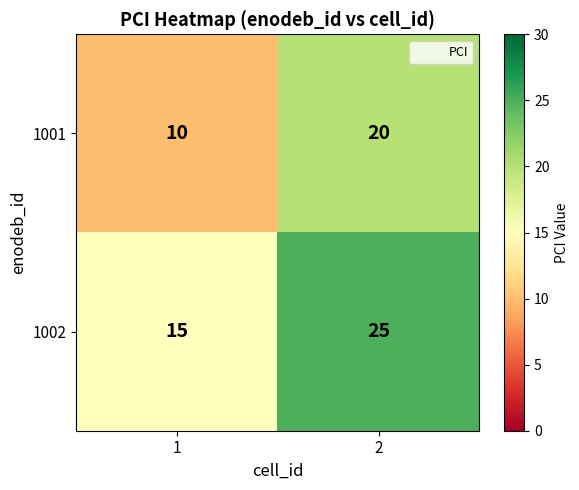

Rank the series by their average value, from highest to lowest.

1002, 1001